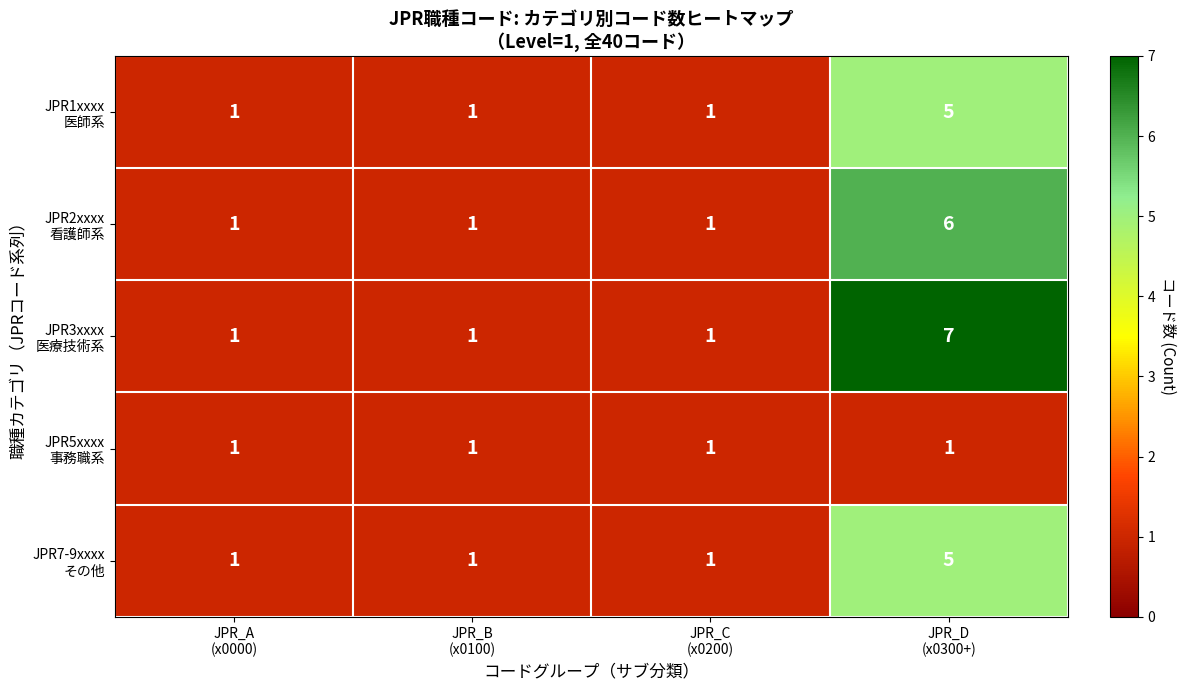

What is the greatest value displayed?

7